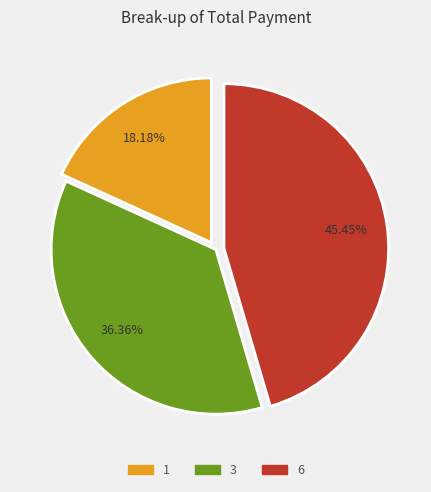

To the nearest percent, what percentage of the pie is 3?

36%